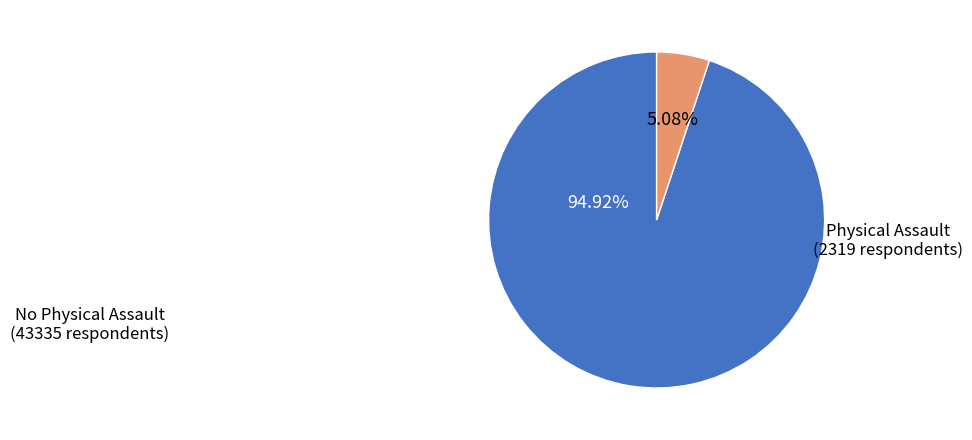

Does any single category account for the majority?

Yes